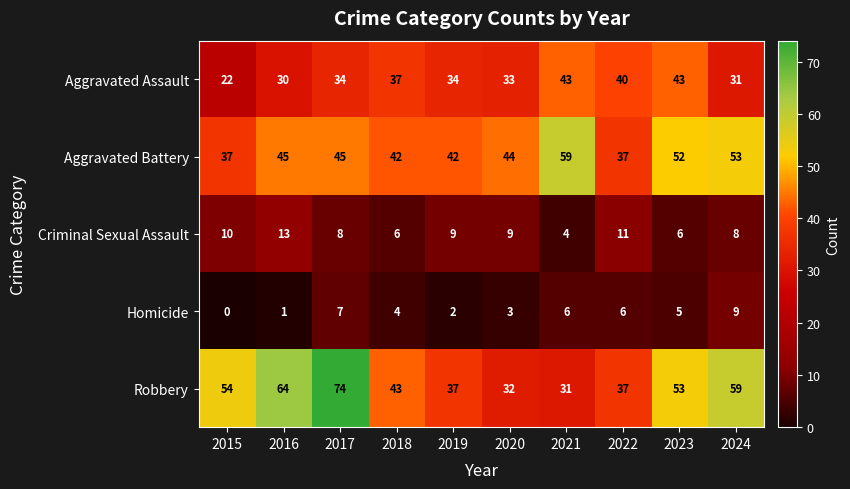

The value of Robbery at 2024 is 59. True or false?

True